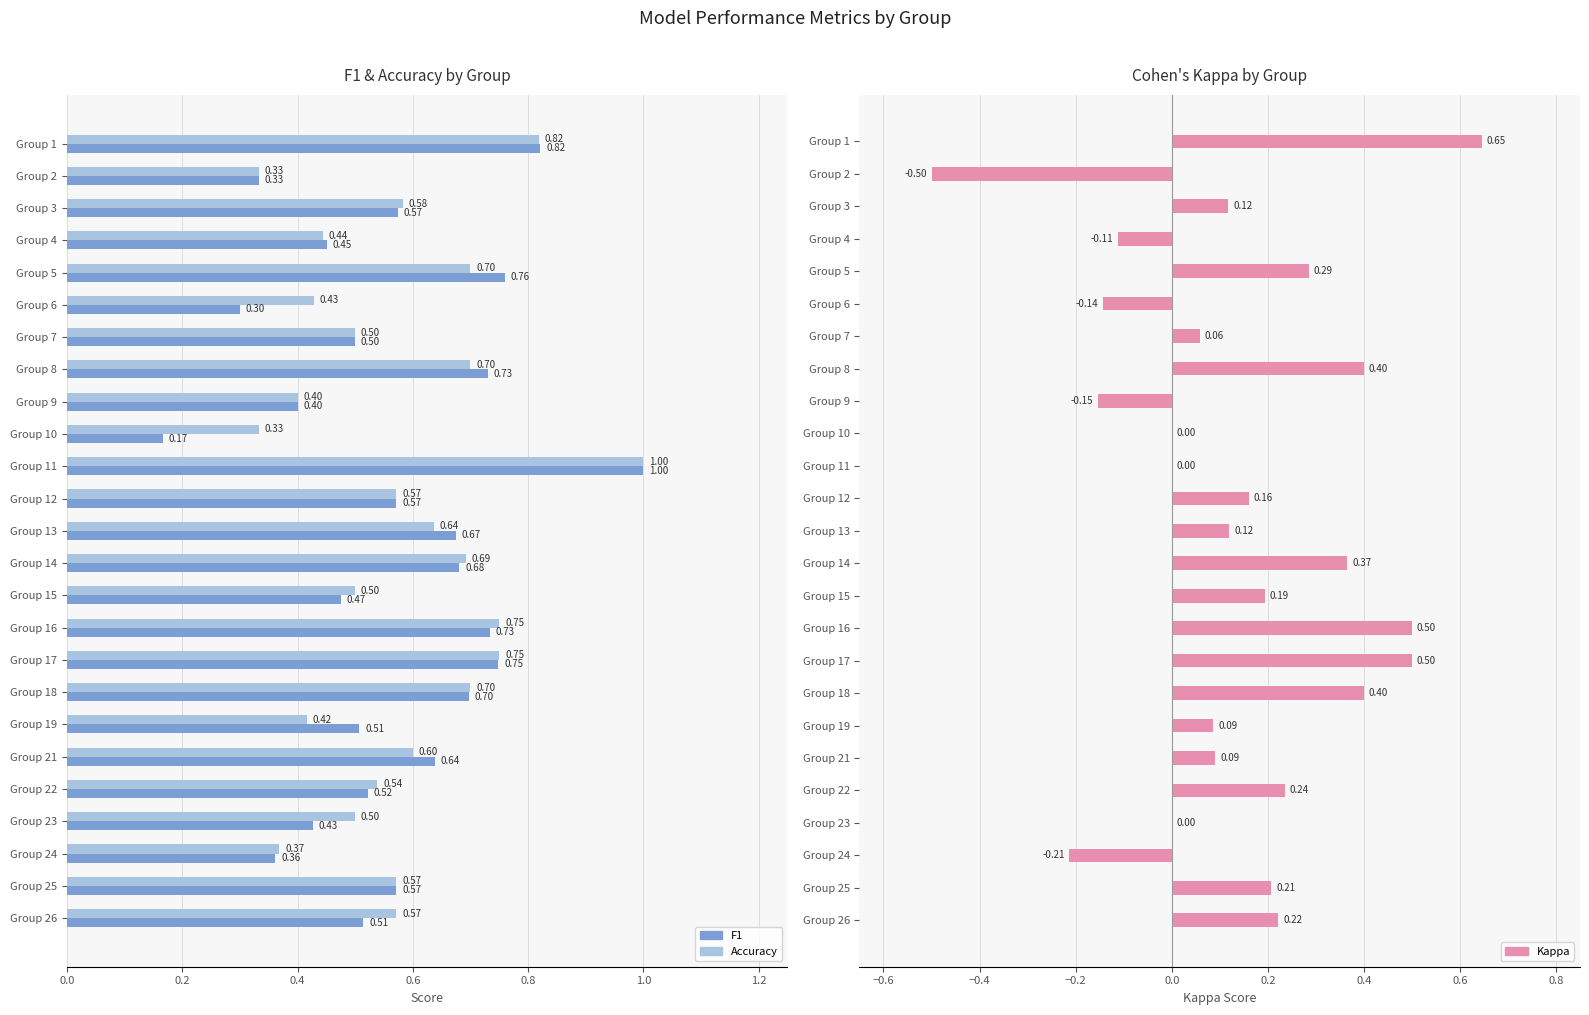

What is the greatest value displayed?

1.0